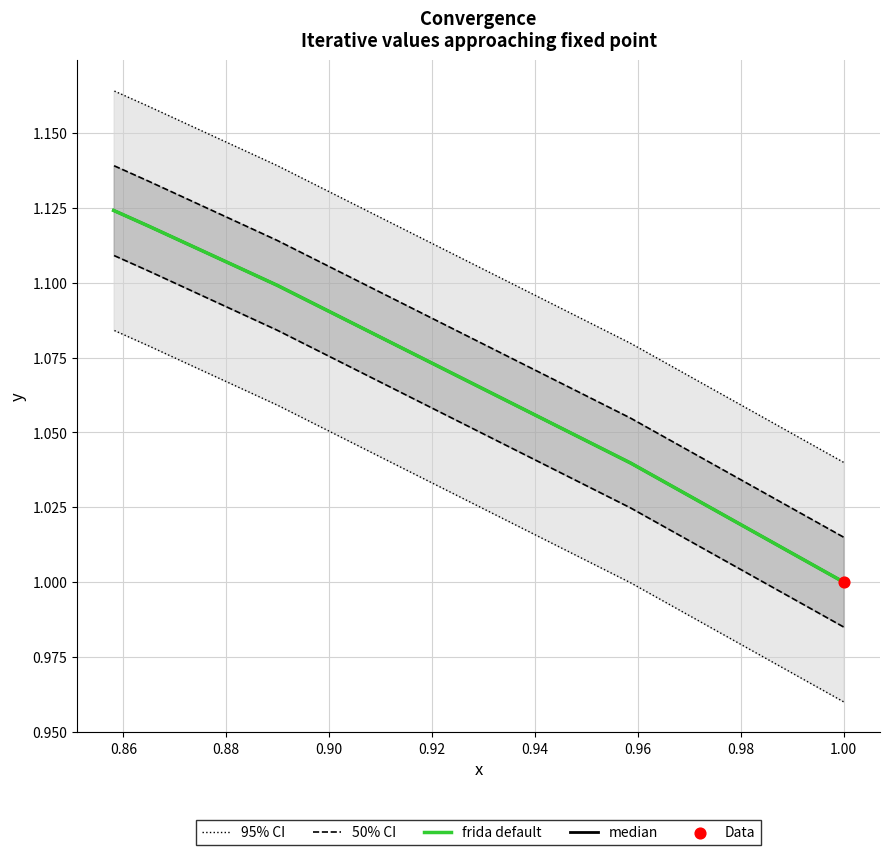

Which series has the largest Y range (max minus min)?

95% CI